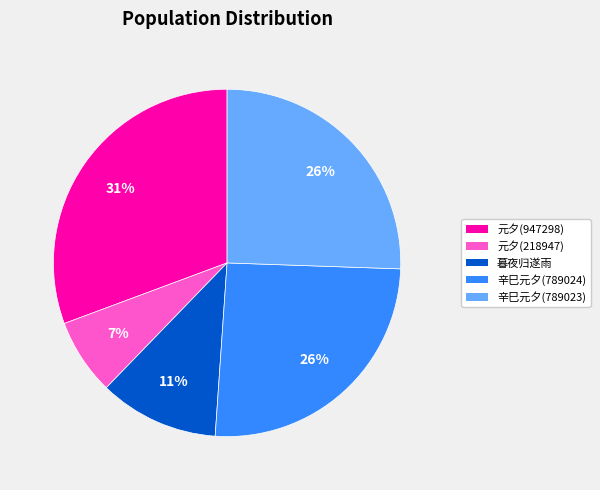

Is there any slice that represents more than half of the pie?

No